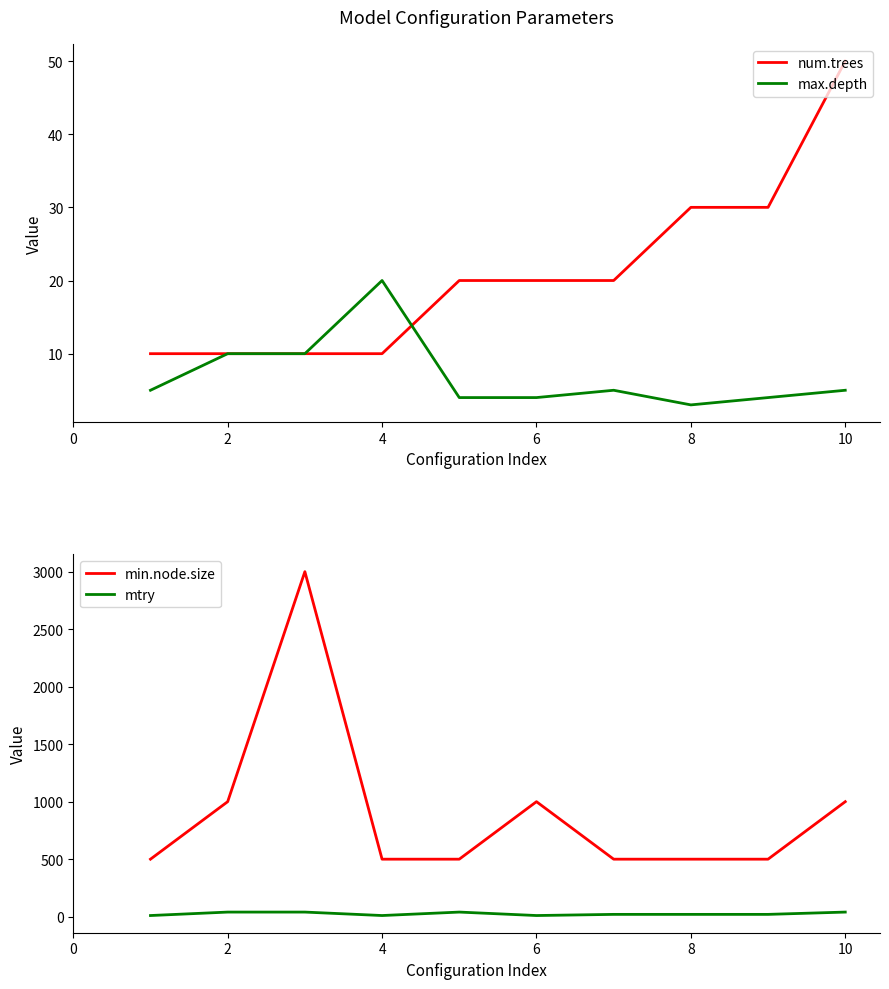

What are all the series names shown in the legend?

num.trees, max.depth, min.node.size, mtry